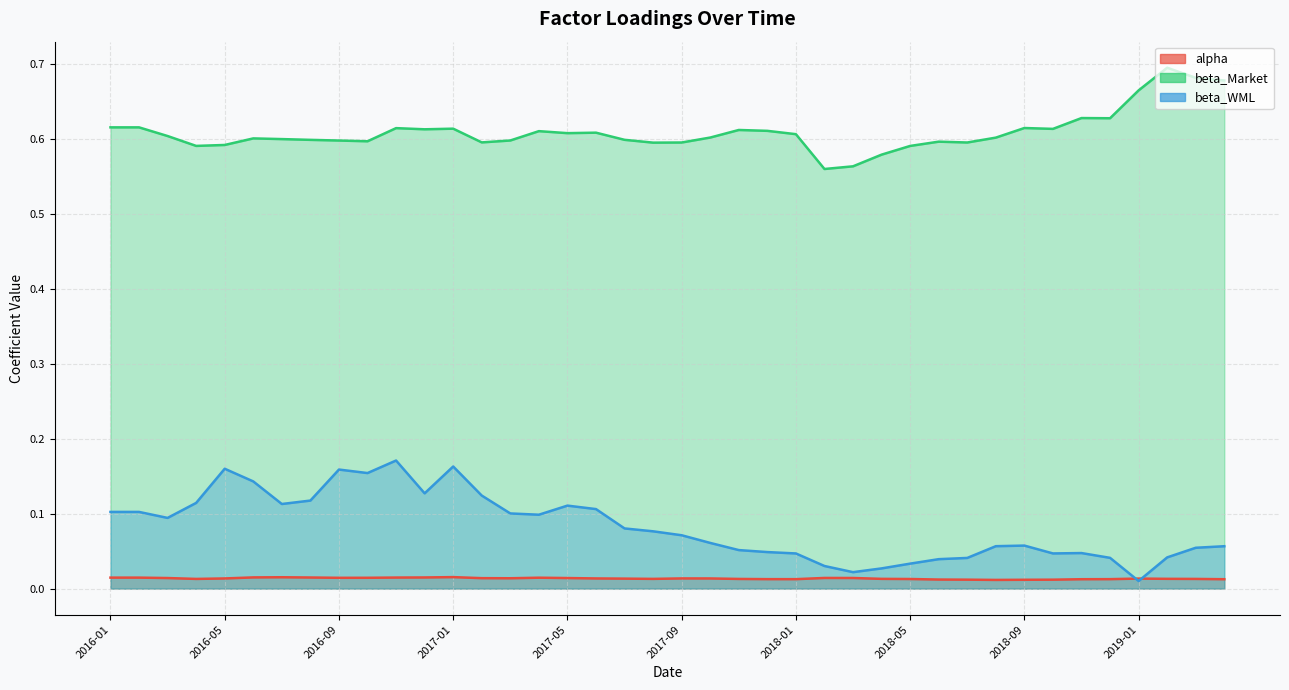

Reading left to right, transcribe all the data shown in this chart.

alpha: 0.0	0.0	0.0	0.0	0.0	0.0	0.0	0.0	0.0	0.0	0.0	0.0	0.0	0.0	0.0	0.0	0.0	0.0	0.0	0.0	0.0	0.0	0.0	0.0	0.0	0.0	0.0	0.0	0.0	0.0	0.0	0.0	0.0	0.0	0.0	0.0	0.0	0.0	0.0	0.0
beta_Market: 0.6	0.6	0.6	0.6	0.6	0.6	0.6	0.6	0.6	0.6	0.6	0.6	0.6	0.6	0.6	0.6	0.6	0.6	0.6	0.6	0.6	0.6	0.6	0.6	0.6	0.6	0.6	0.6	0.6	0.6	0.6	0.6	0.6	0.6	0.6	0.6	0.7	0.7	0.7	0.7
beta_WML: 0.1	0.1	0.1	0.1	0.2	0.1	0.1	0.1	0.2	0.2	0.2	0.1	0.2	0.1	0.1	0.1	0.1	0.1	0.1	0.1	0.1	0.1	0.1	0.0	0.0	0.0	0.0	0.0	0.0	0.0	0.0	0.1	0.1	0.0	0.0	0.0	0.0	0.0	0.1	0.1